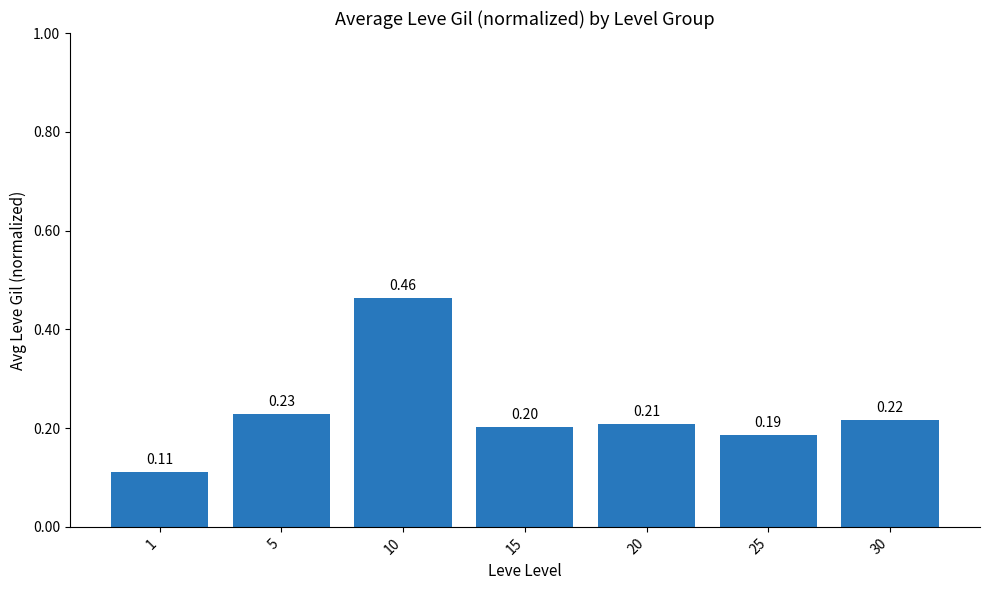

Which label corresponds to the smallest value in the chart?

1